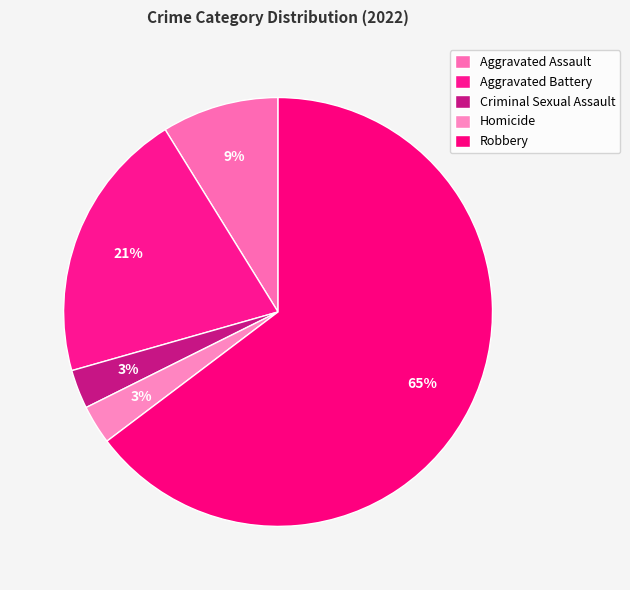

Does any single category account for the majority?

Yes